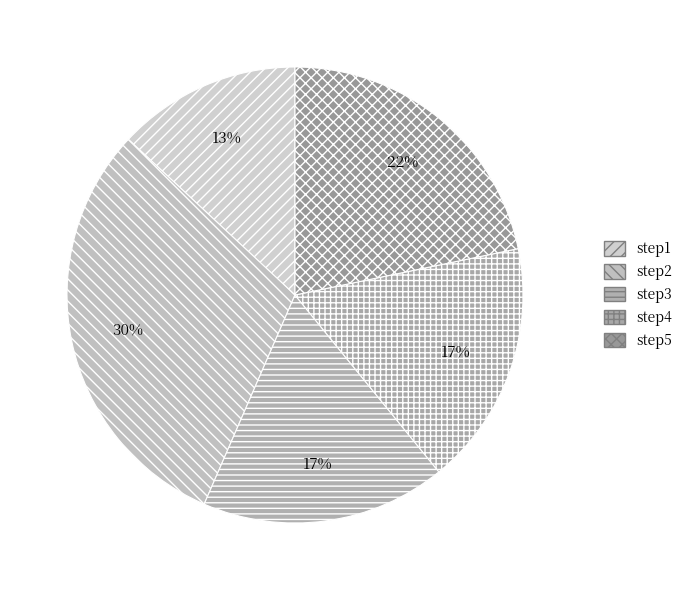

Does step5 account for over 50% of the chart?

No